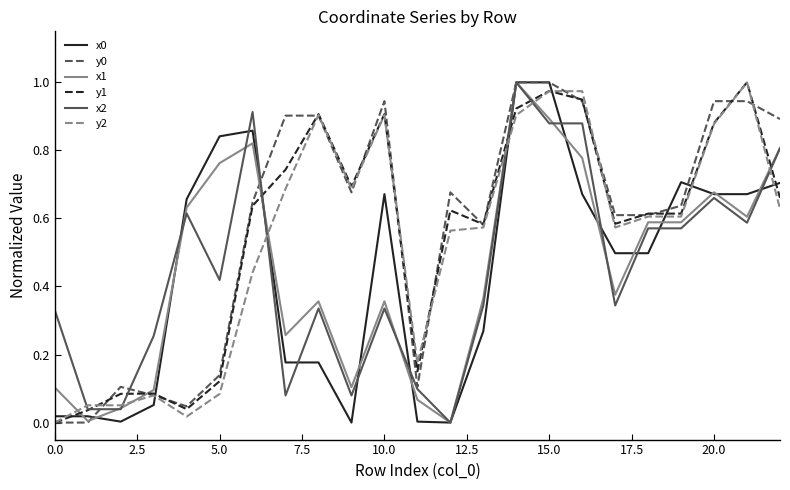

Which series has the largest range (max minus min)?

x0